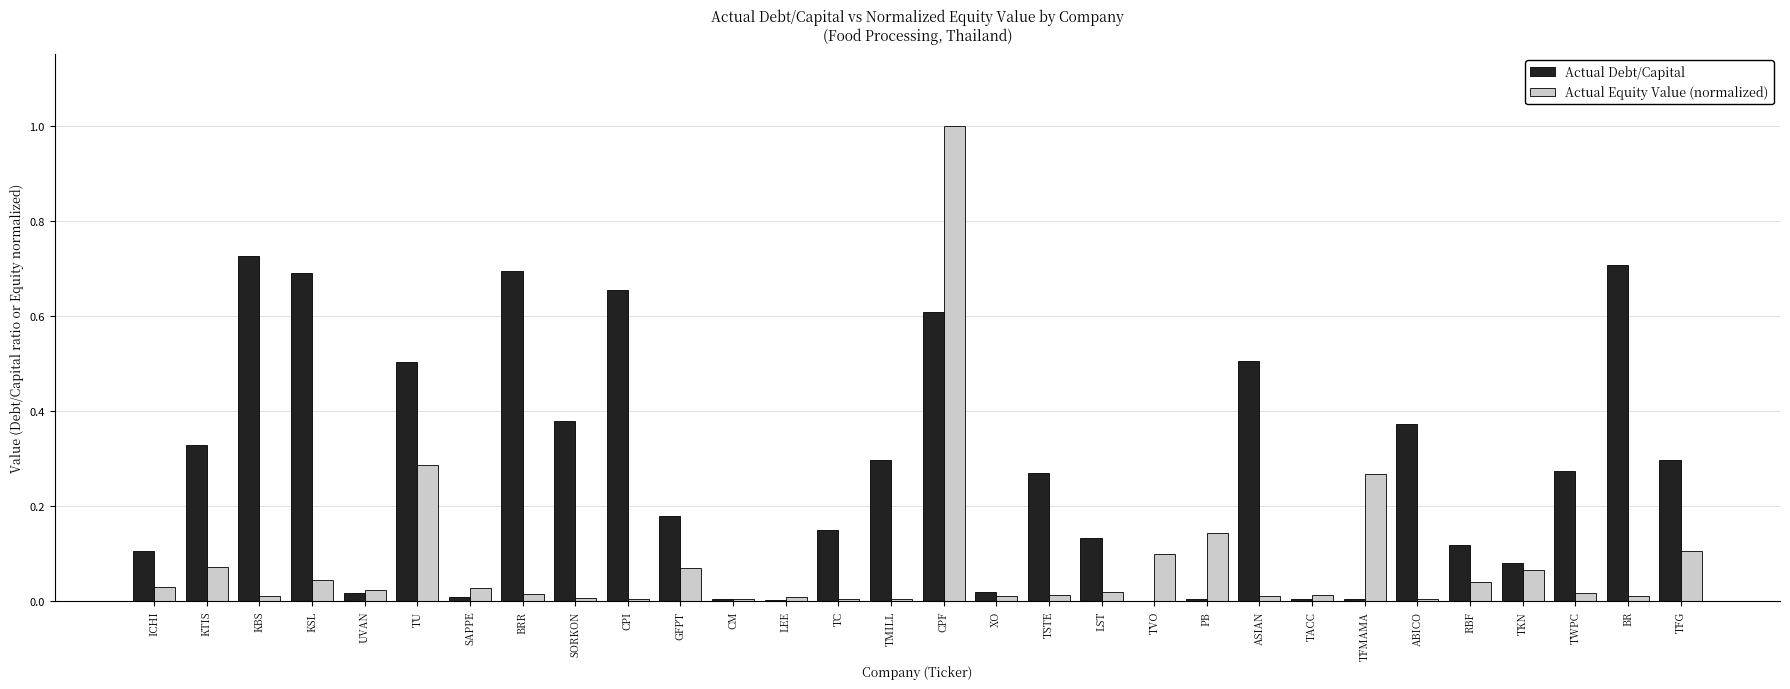

What is the maximum value shown in the chart?

1.0